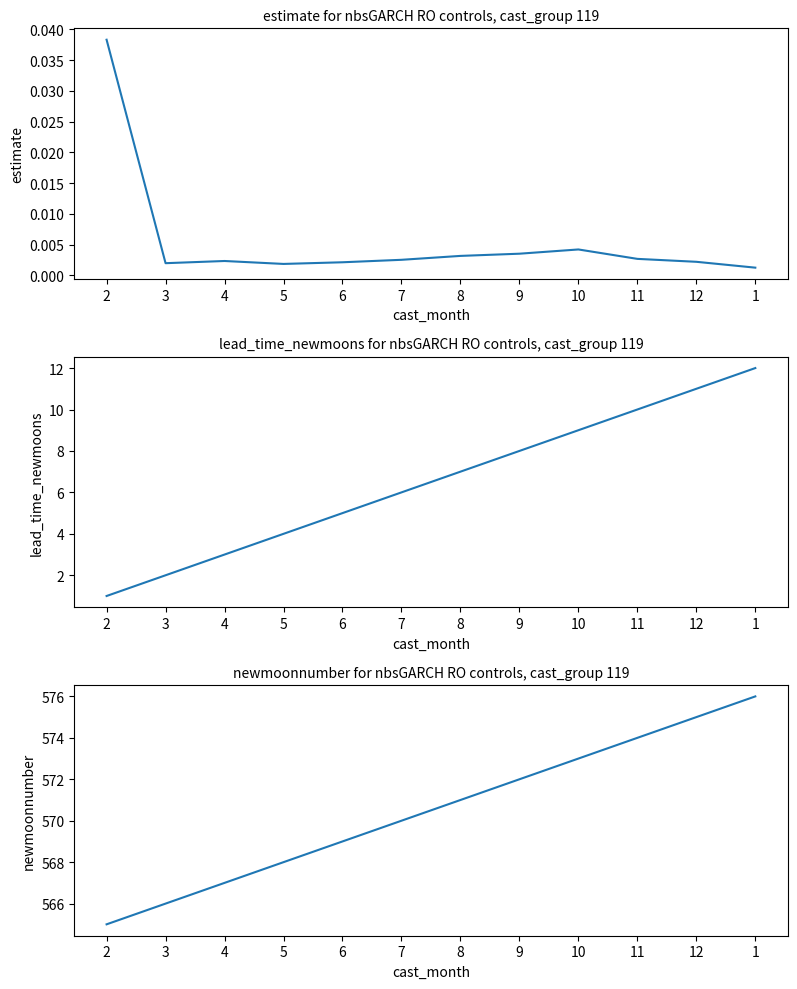

True or false: lead_time_newmoons and estimate intersect in this chart.

False